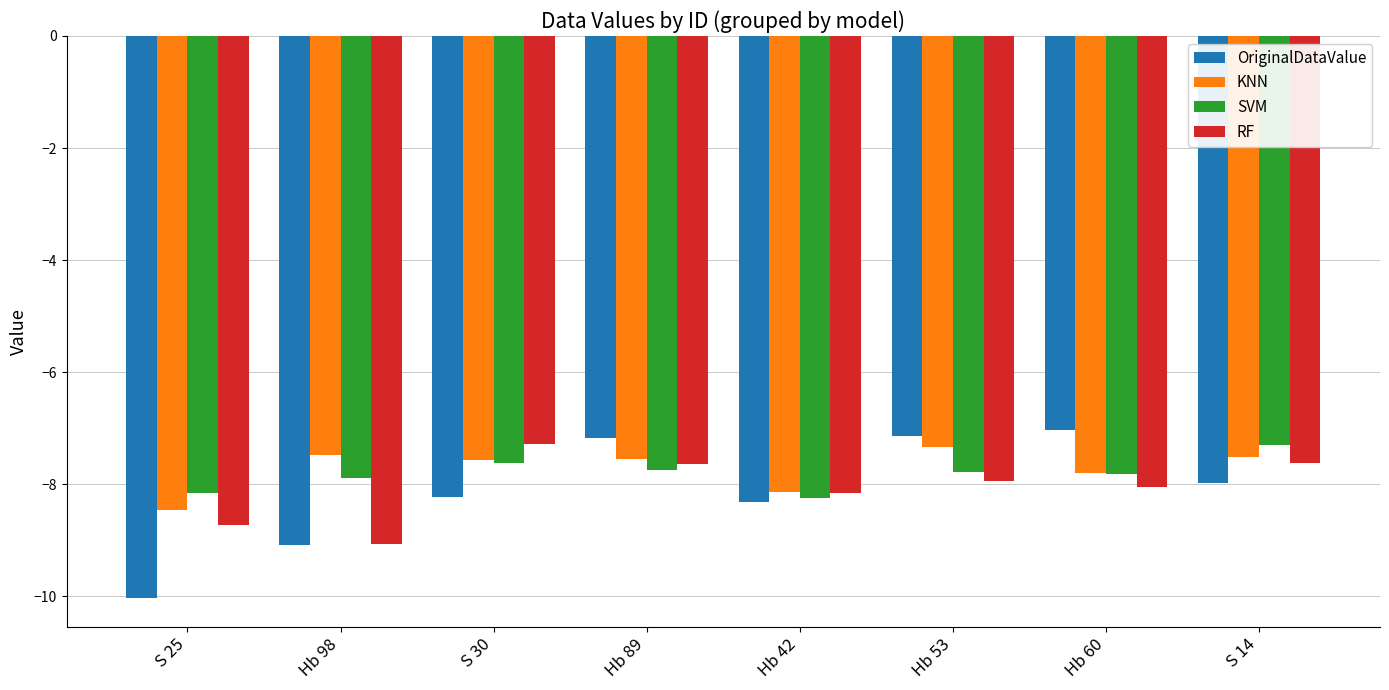

What is the maximum value shown in the chart?

-7.0